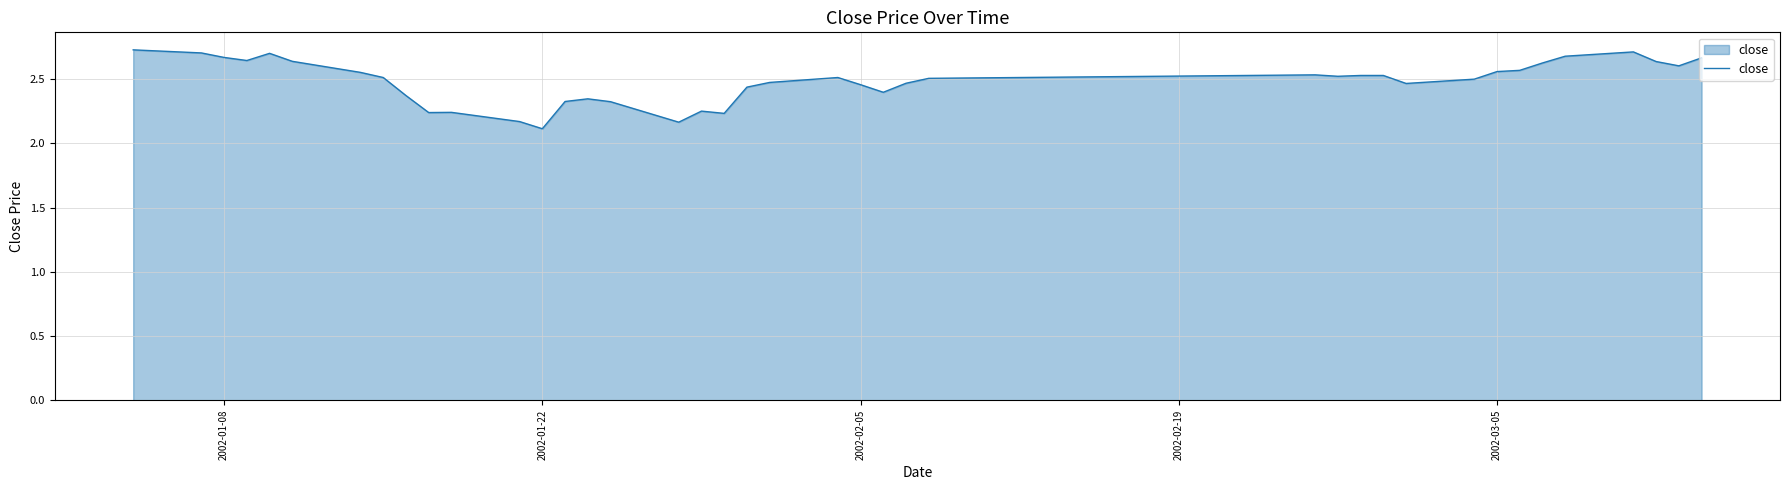

What is the difference between the maximum and minimum values?

0.6